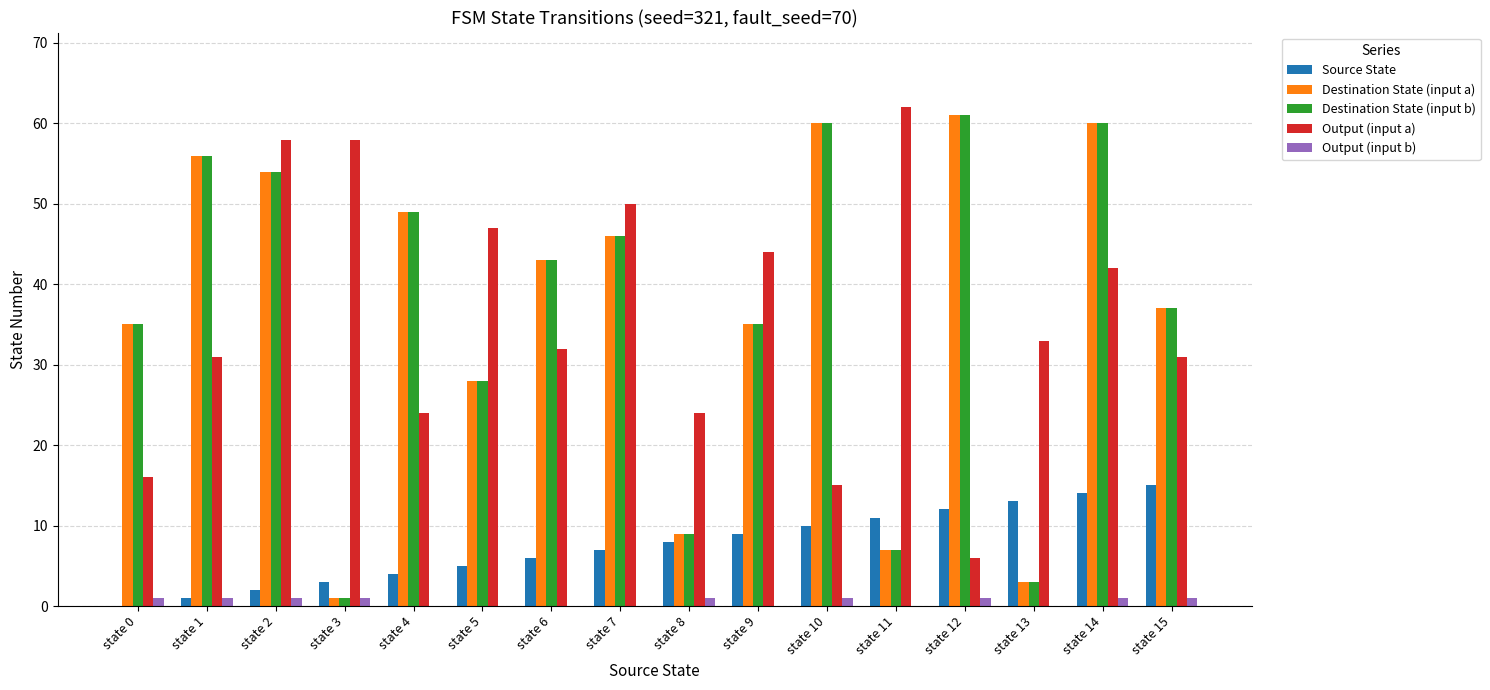

What is the sum of the Destination State (input a) values at state 4 and state 12?

110